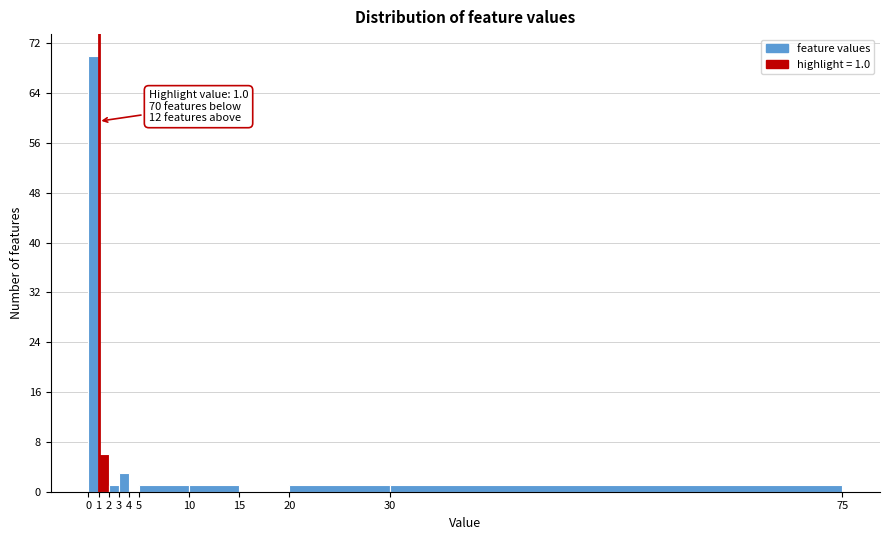

Which range on the x-axis has the tallest bar?

0 to 1